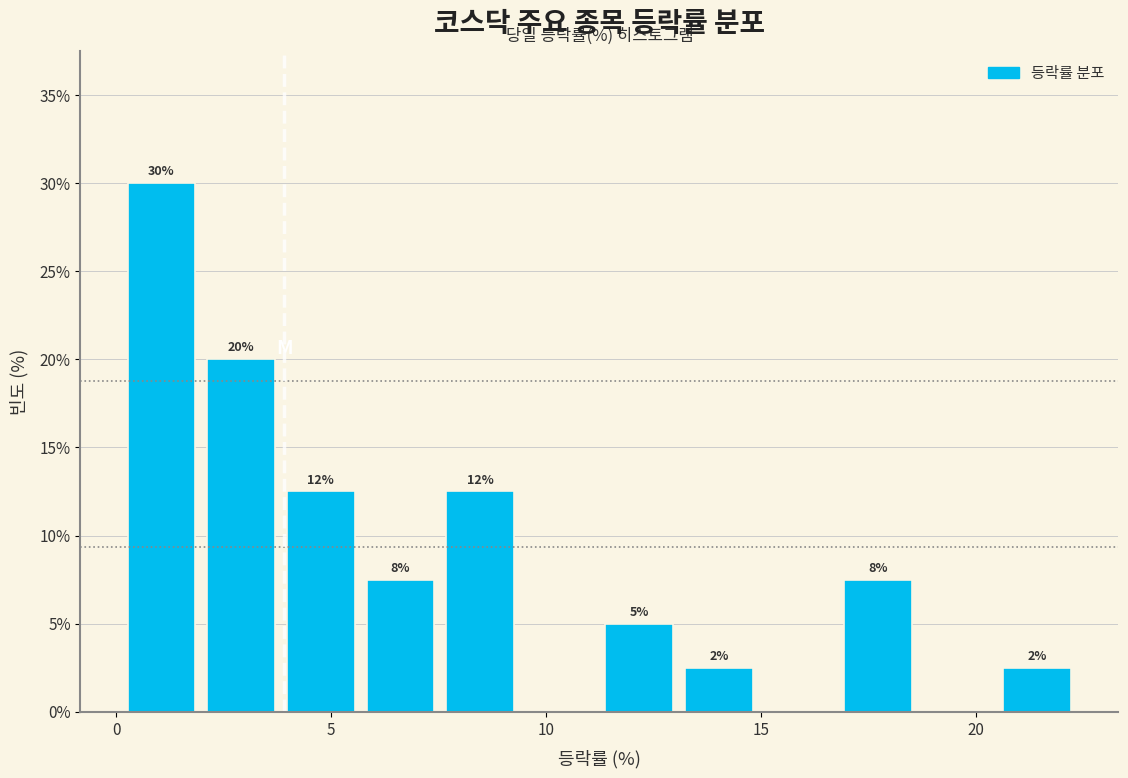

Around what value on the x-axis is the tallest bar? Give the approximate position of its centre, as read against the axis.

1.0